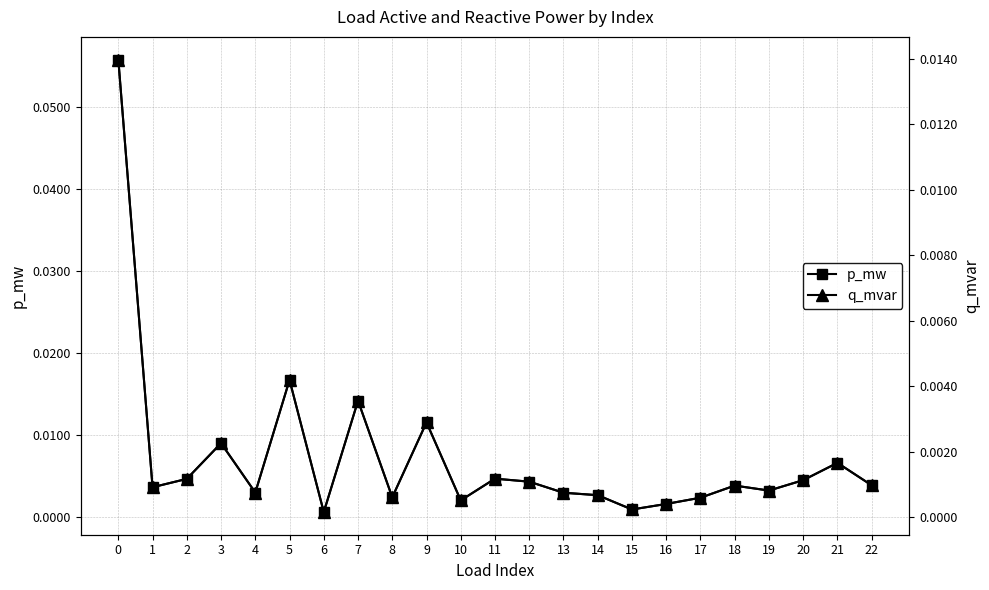

Reading left to right, transcribe all the data shown in this chart.

p_mw: 0=0.1	1=0.0	2=0.0	3=0.0	4=0.0	5=0.0	6=0.0	7=0.0	8=0.0	9=0.0	10=0.0	11=0.0	12=0.0	13=0.0	14=0.0	15=0.0	16=0.0	17=0.0	18=0.0	19=0.0	20=0.0	21=0.0	22=0.0
q_mvar: 0=0.0	1=0.0	2=0.0	3=0.0	4=0.0	5=0.0	6=0.0	7=0.0	8=0.0	9=0.0	10=0.0	11=0.0	12=0.0	13=0.0	14=0.0	15=0.0	16=0.0	17=0.0	18=0.0	19=0.0	20=0.0	21=0.0	22=0.0